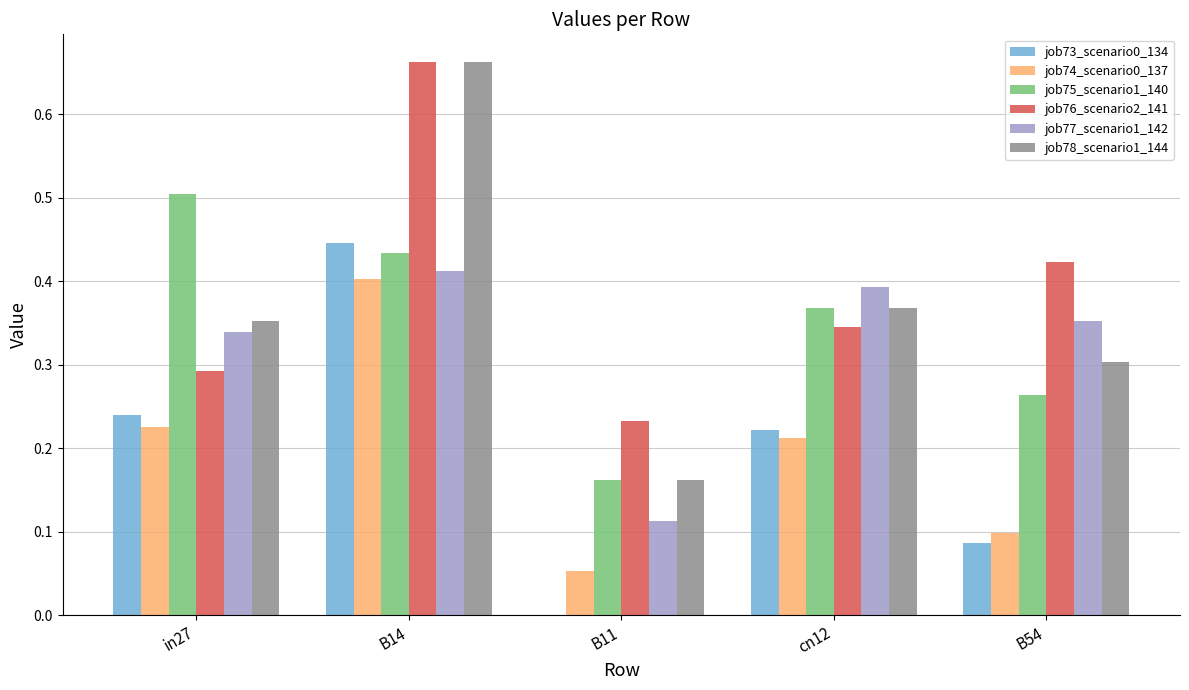

Between in27 and B14, which series saw the biggest shift?

job76_scenario2_141